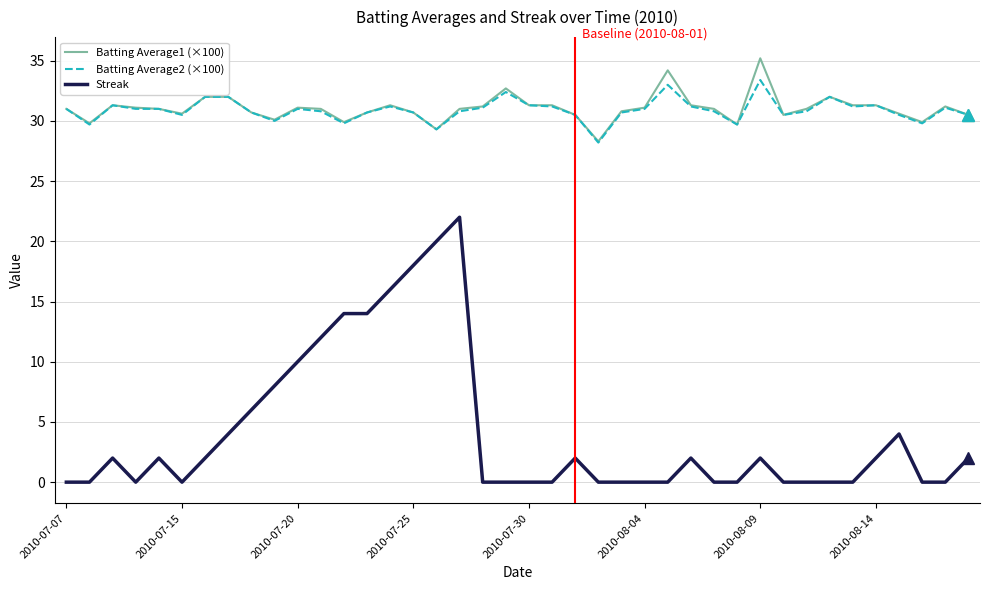

True or false: Batting Average1 (×100) and Streak intersect in this chart.

False